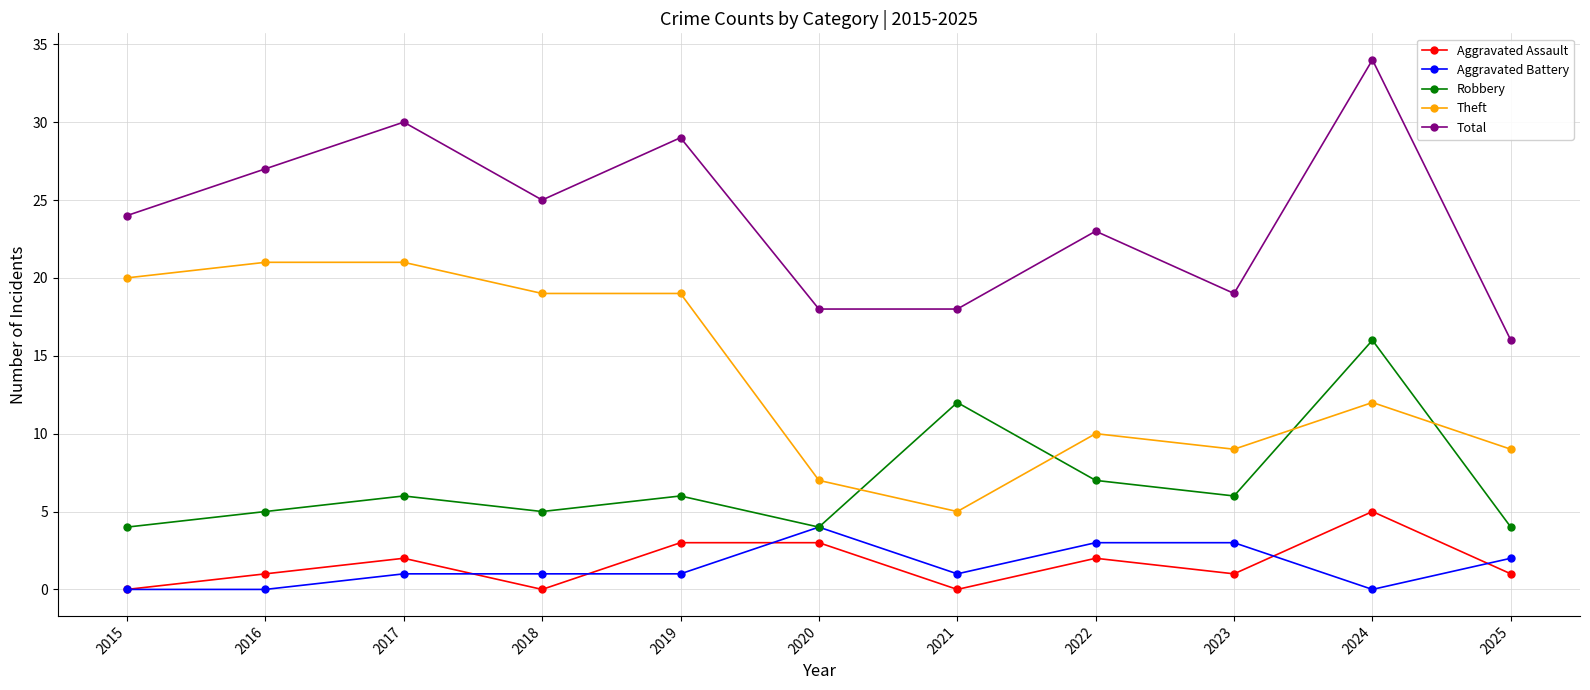

Is this an area chart (filled region under the line)?

No